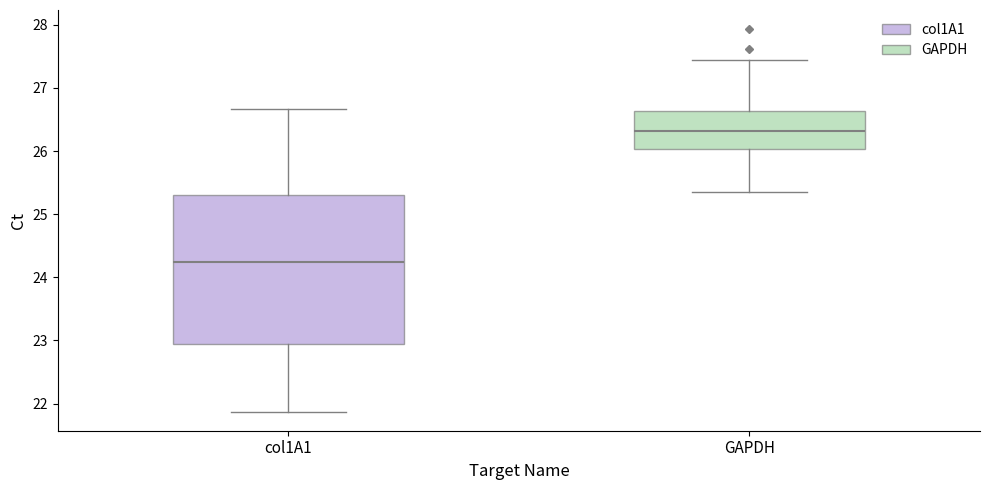

Which box has the lowest median line?

col1A1